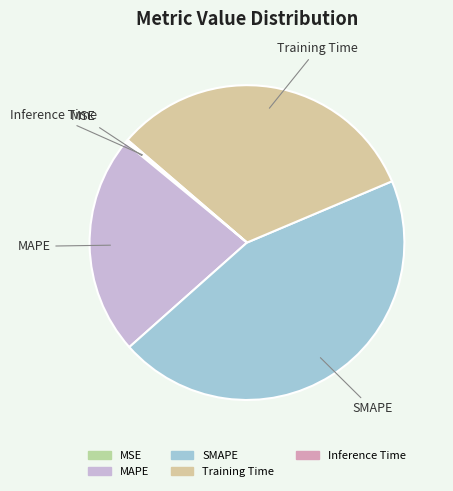

Does any single category account for the majority?

No